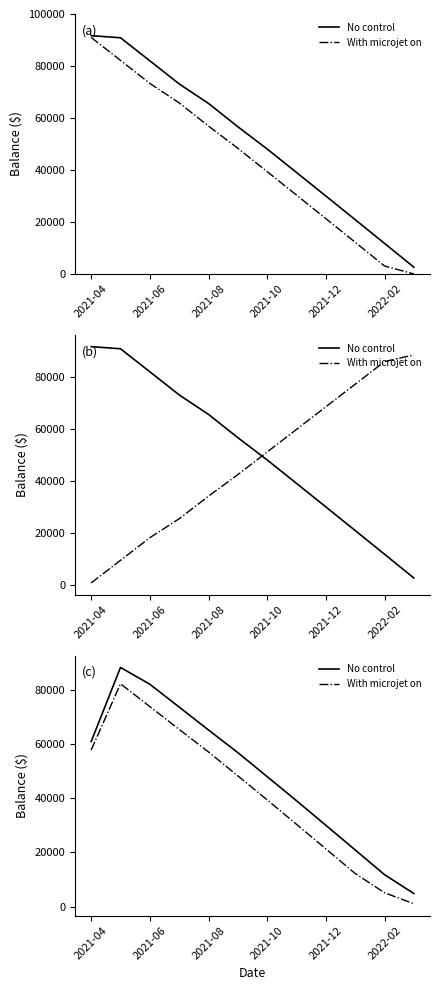

How many data points in No control are less than 56757?

6